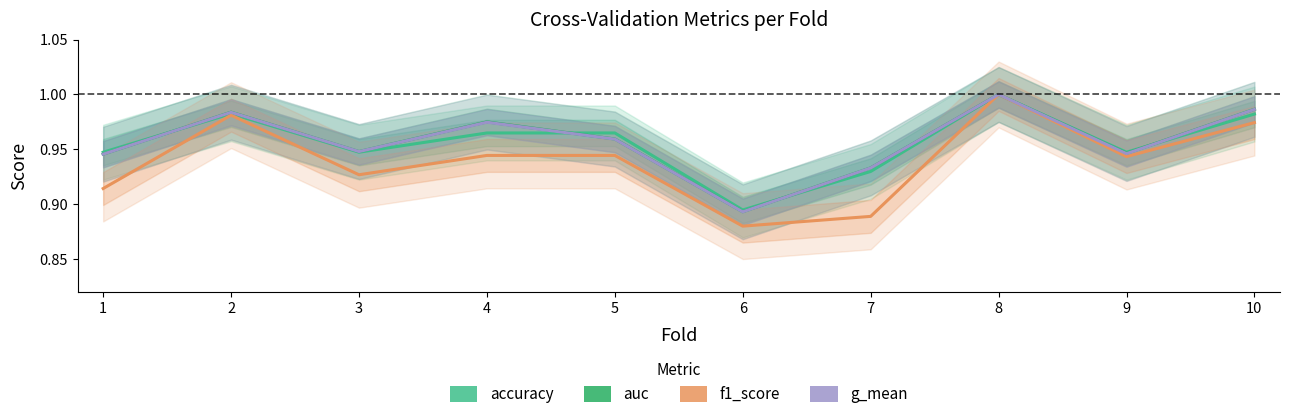

What is the minimum value shown in the chart?

0.9